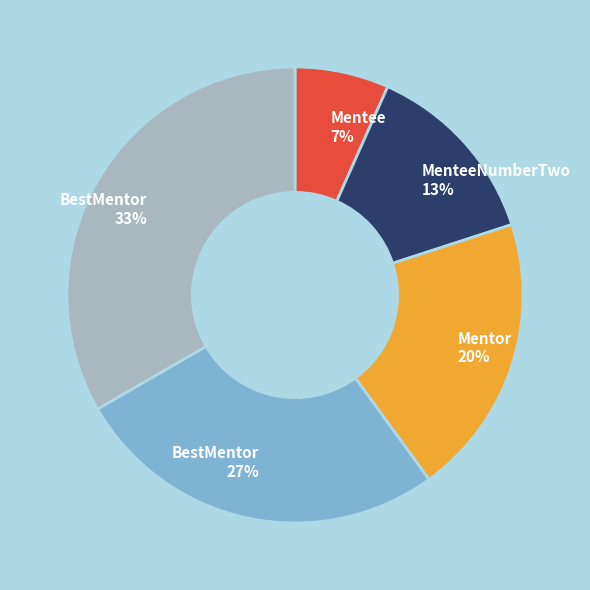

Does Mentee 7% represent more than half of the total?

No